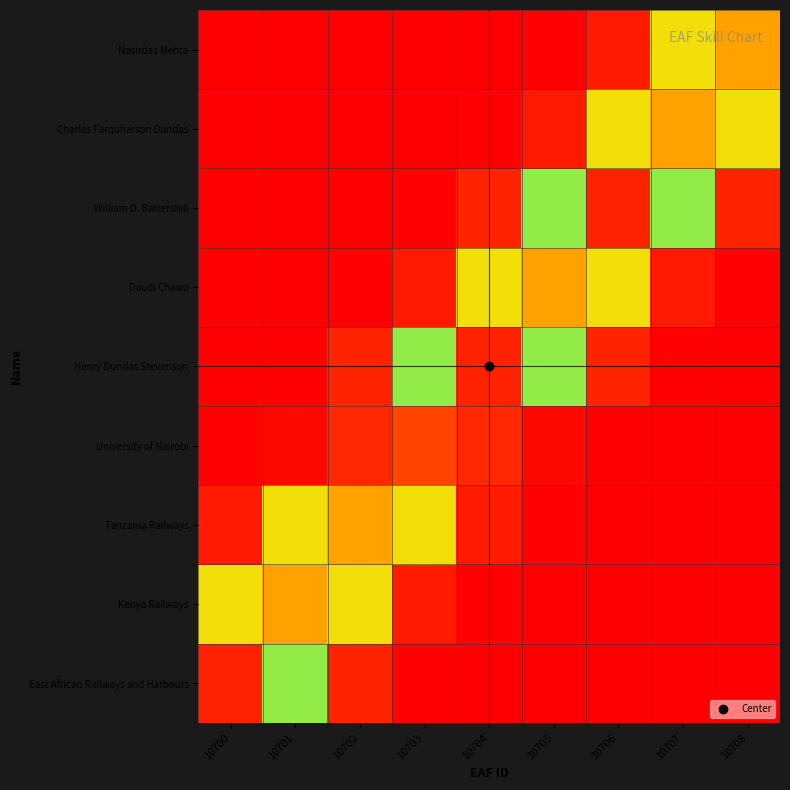

What is the total value across all series at 10706?

8.6